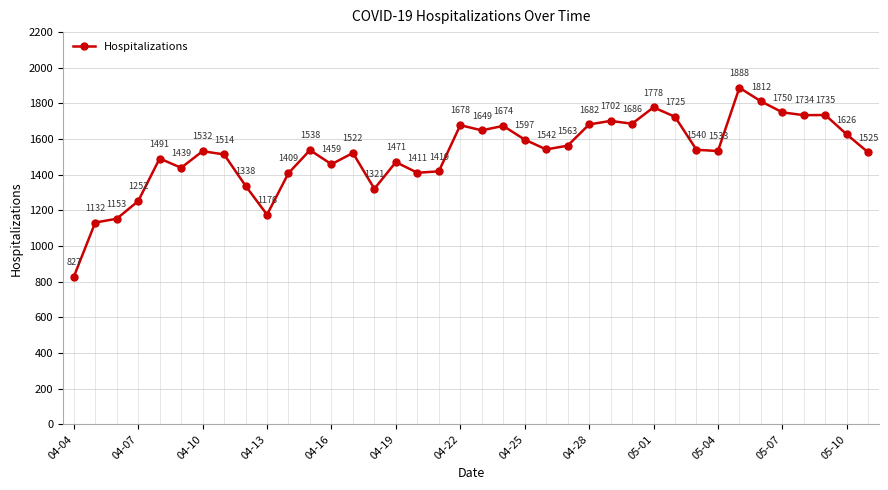

How many data points does each series have?

38